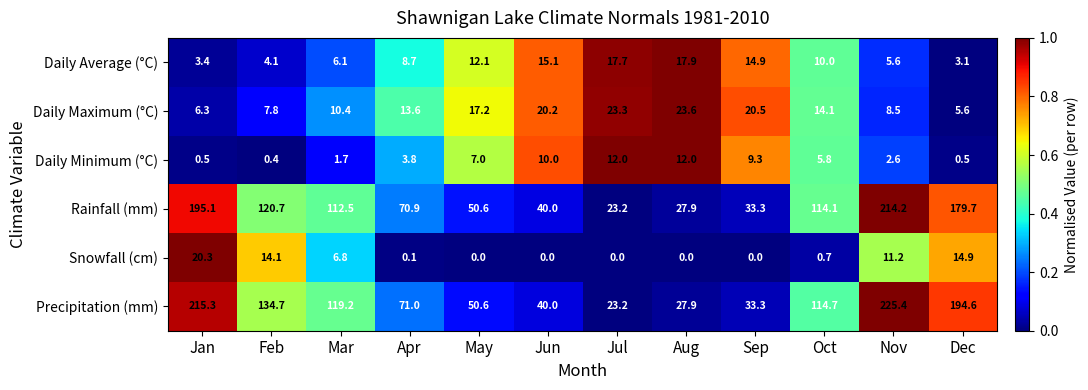

What is the maximum value for Daily Average (°C)?

17.9